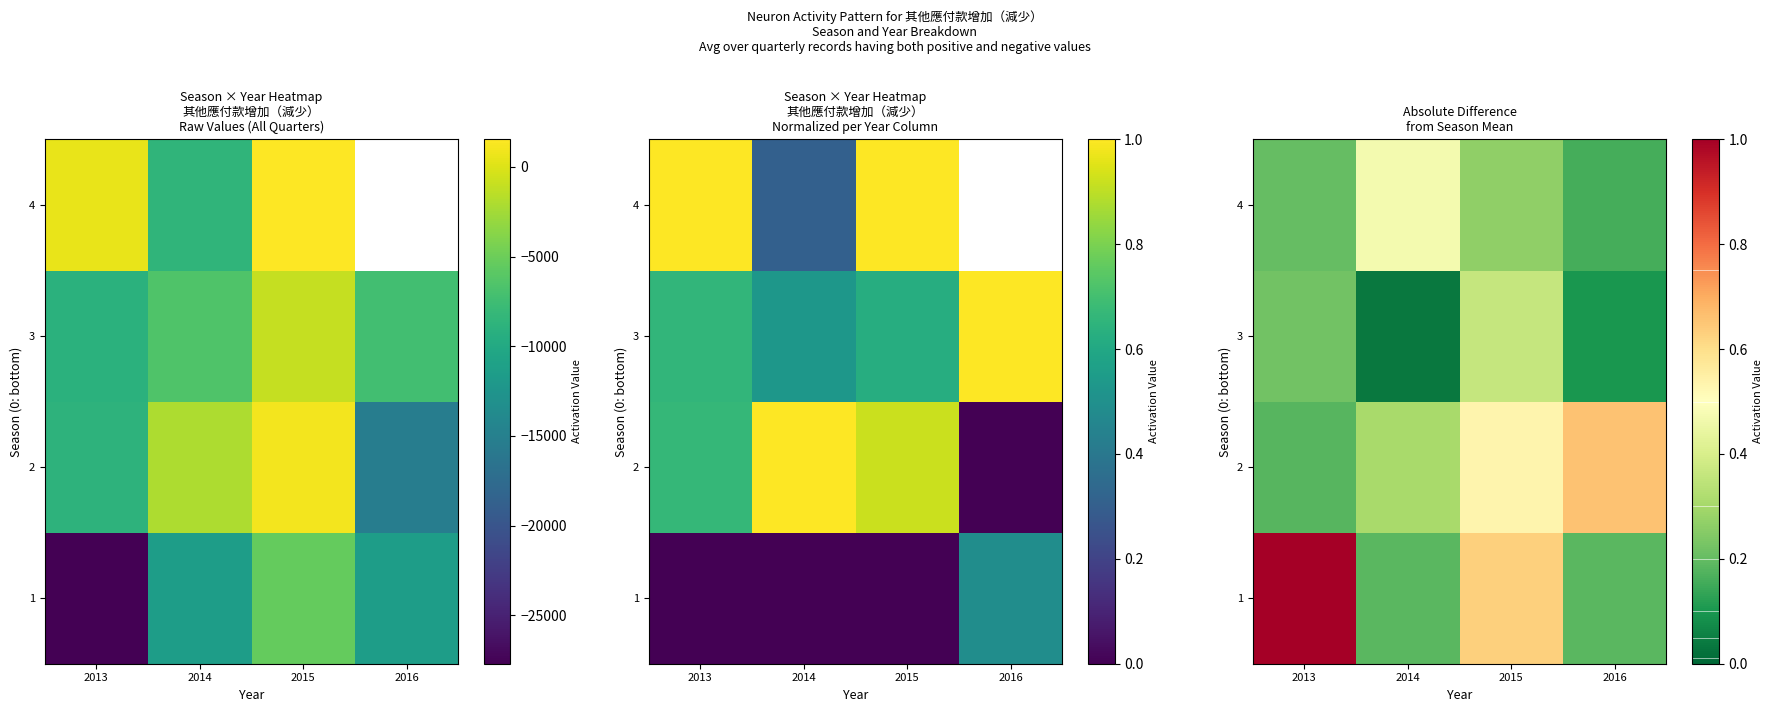

List the series in order of their peak value, highest first.

1, 2, 4, 3